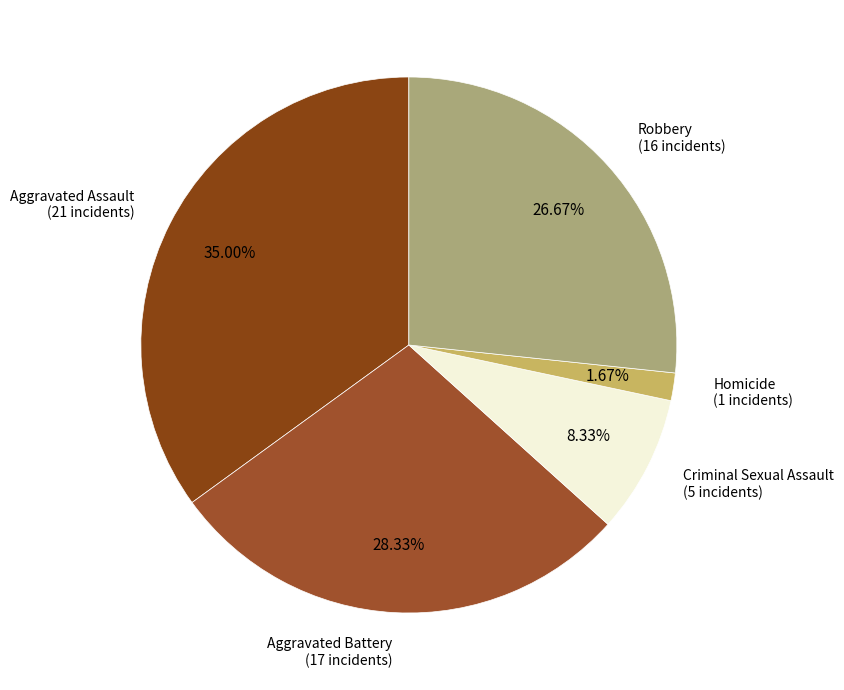

How many segments does this pie chart have?

5